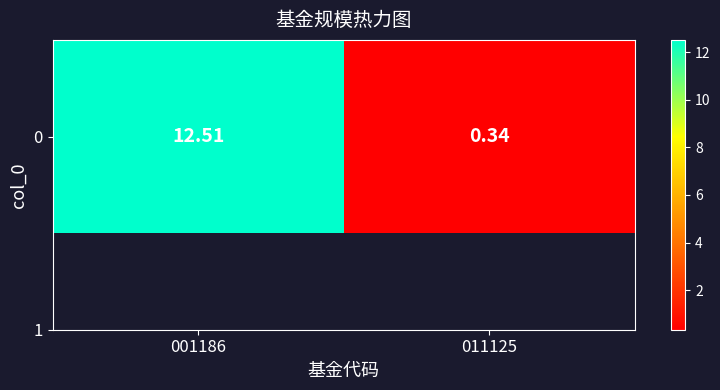

Reading left to right, list all the values displayed in this chart.

12.5	0.3